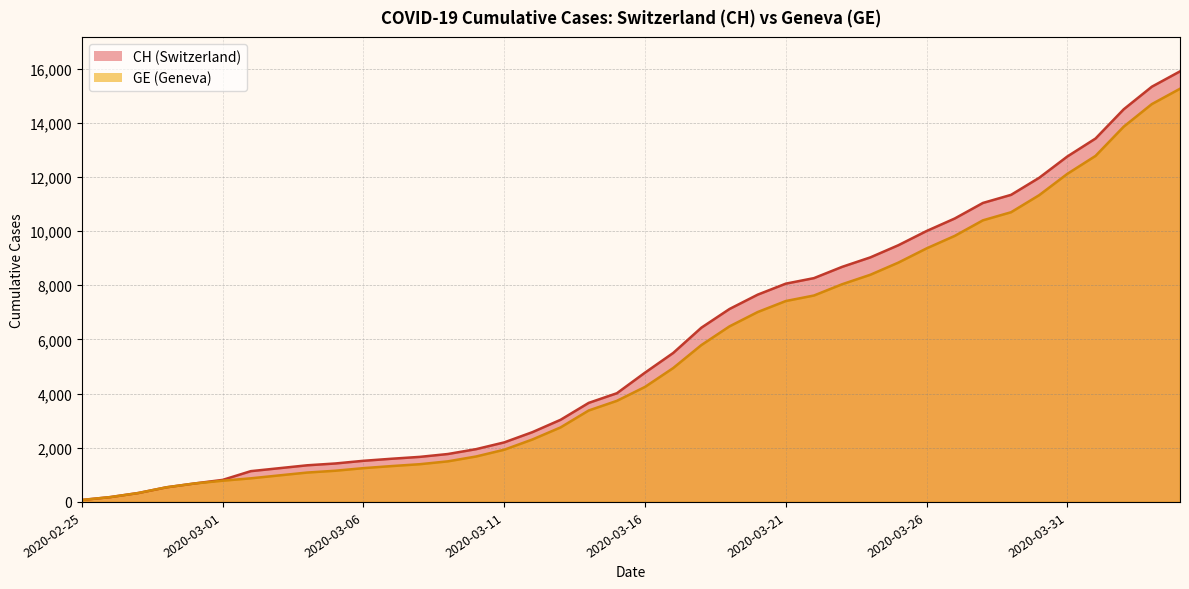

Does the chart have visible grid lines?

Yes